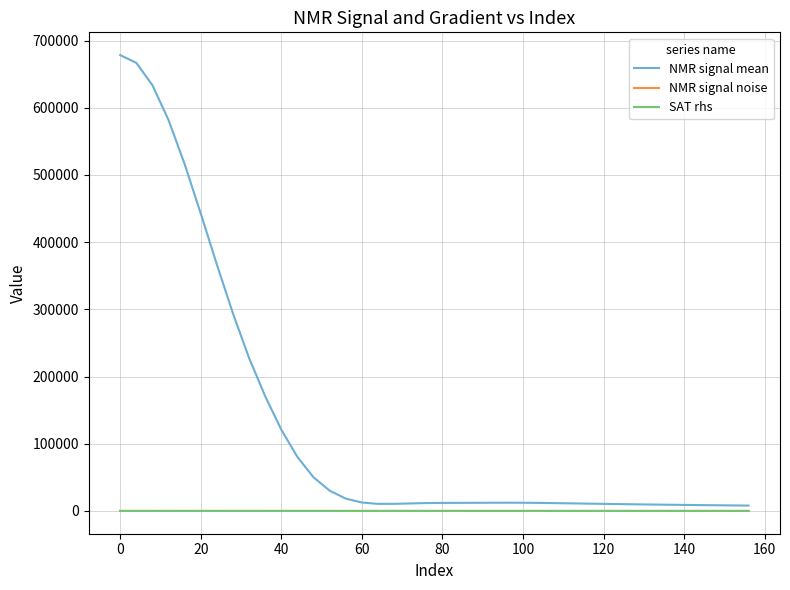

Does the chart display data point markers on the line(s)?

No